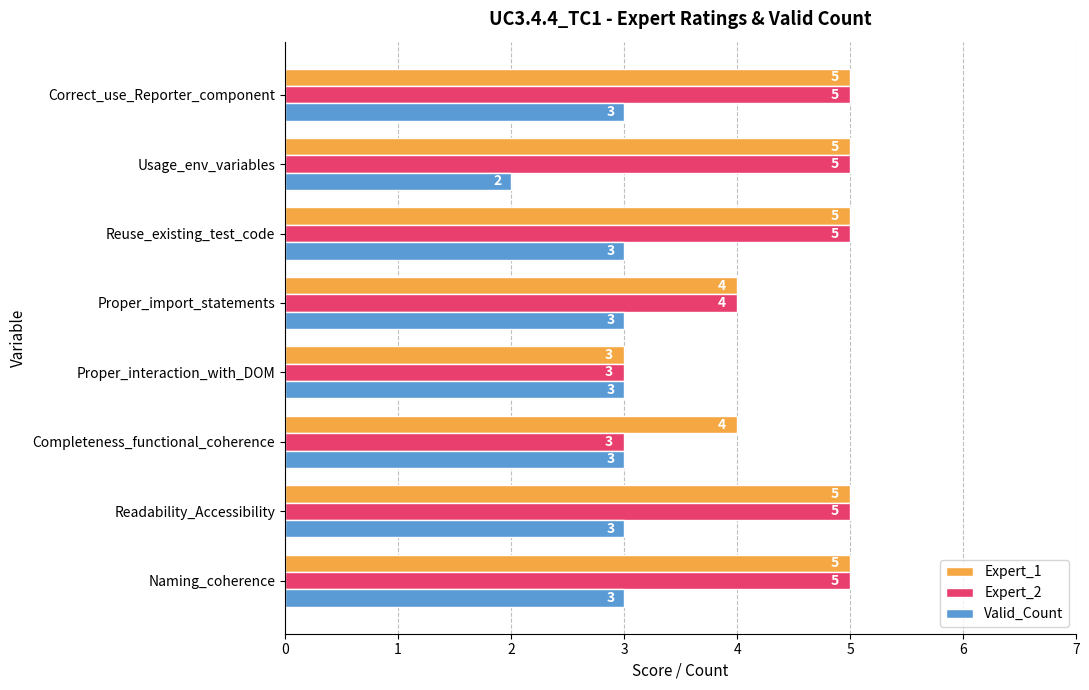

True or false: Valid_Count has a value of 1 at Correct_use_Reporter_component.

False